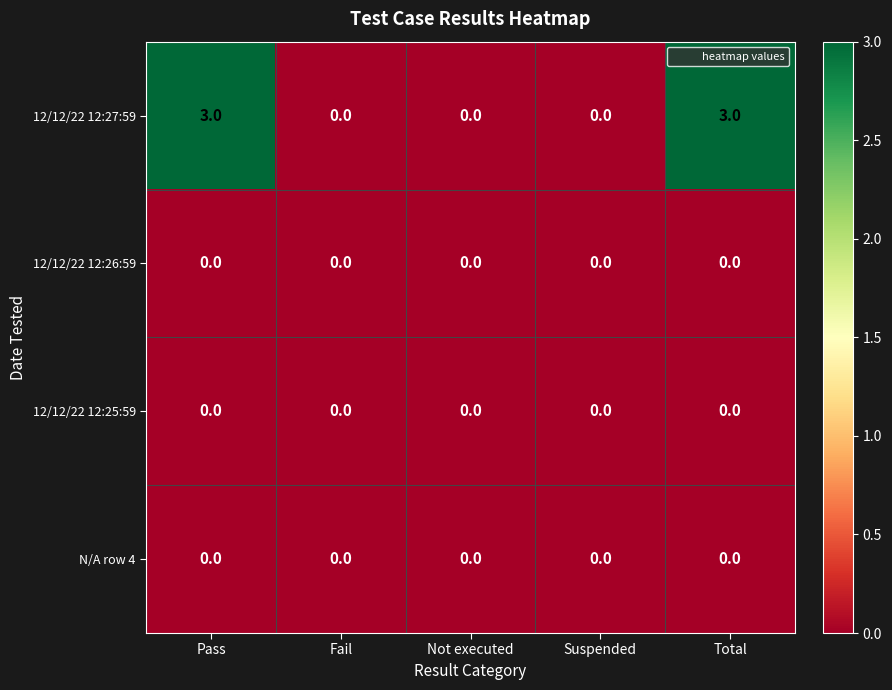

How many series are shown in this chart?

4